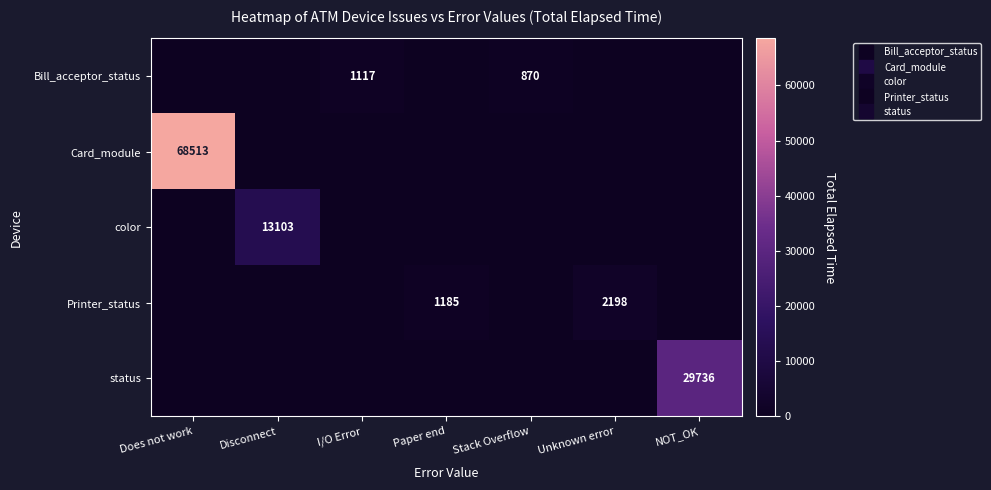

What is the spread (max minus min) of values at Unknown error?

2198